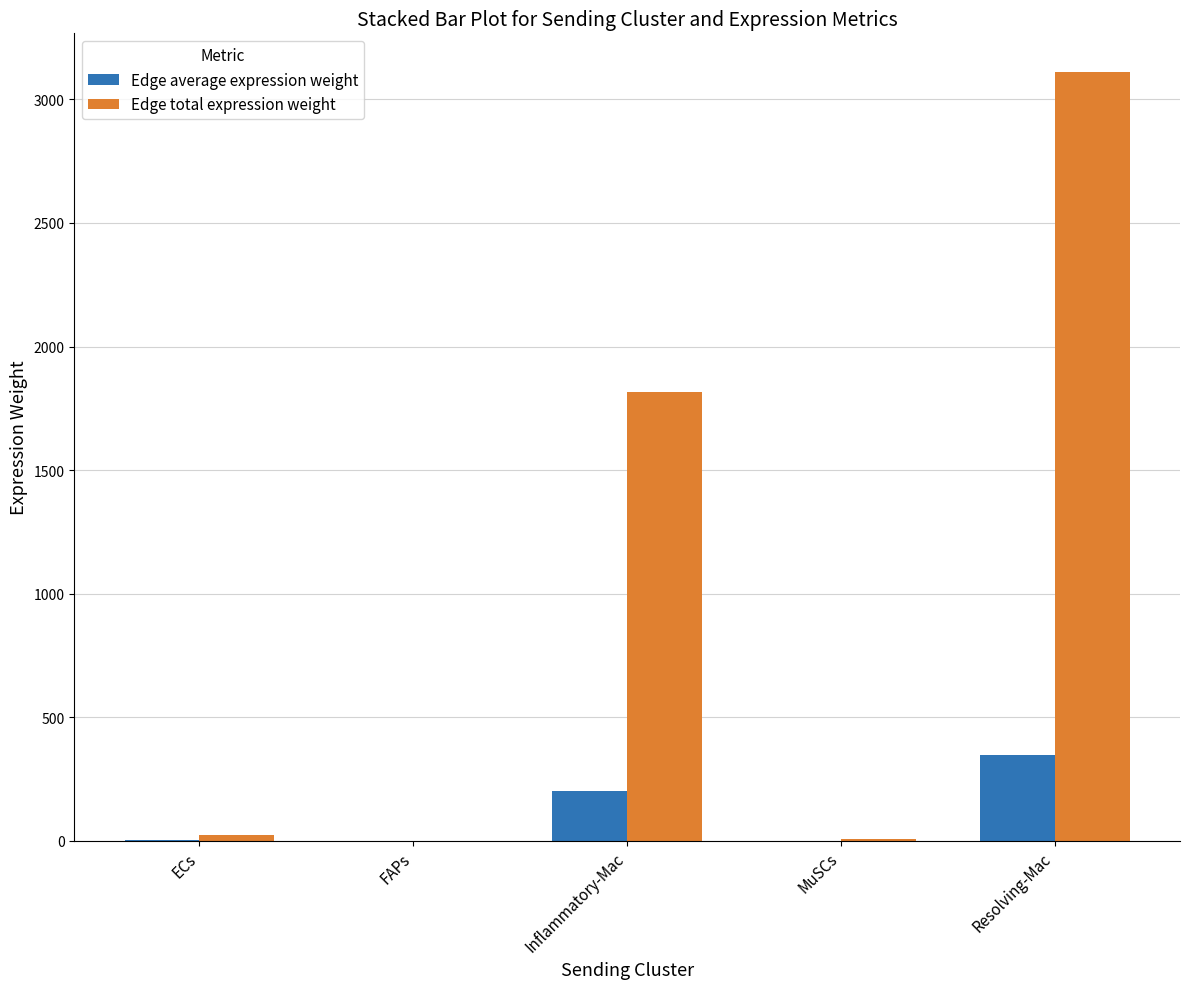

What is the sum of all Edge total expression weight values?

4958.6